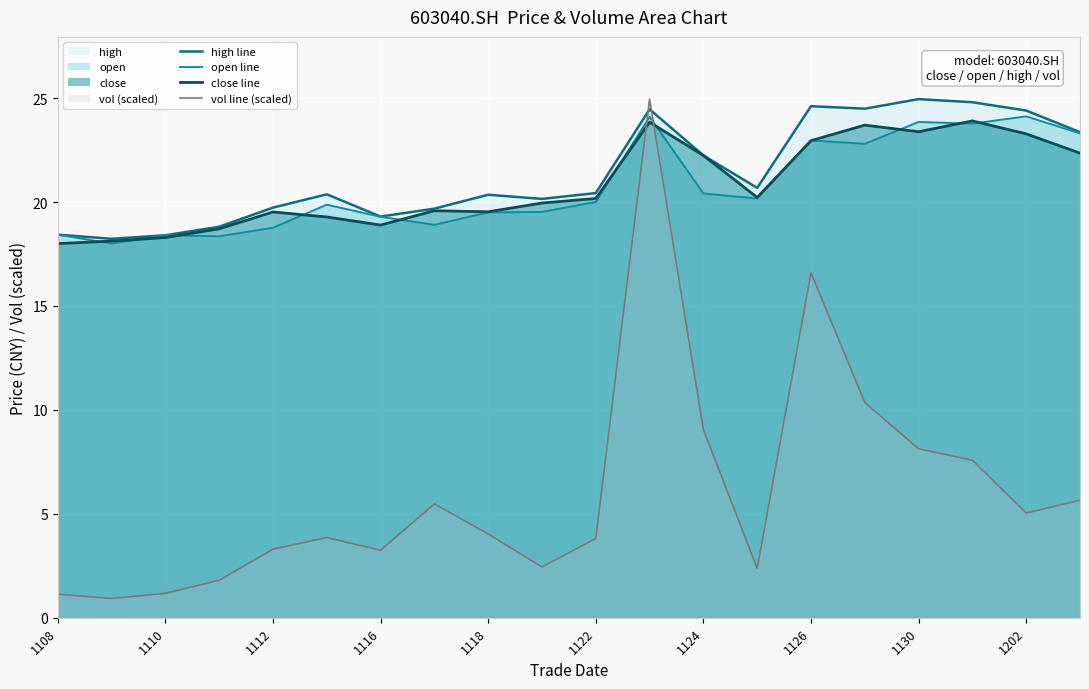

At 17, list the series in order from largest to smallest.

high line, close line, open line, vol line (scaled)